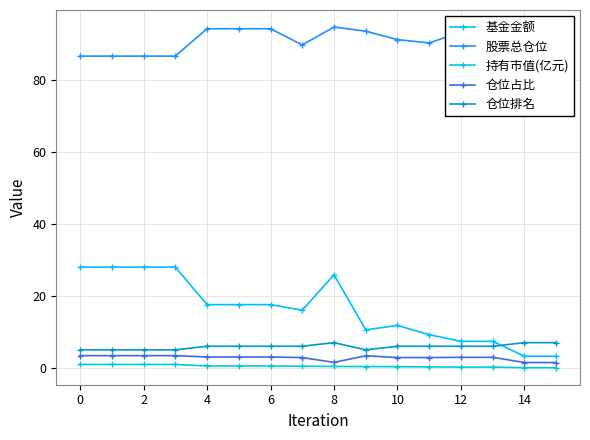

True or false: 基金金额 has more than 0 points higher than both neighbors.

True